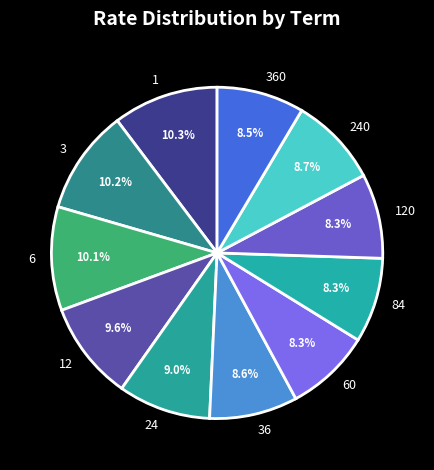

To the nearest percent, what portion does 6 represent?

10%